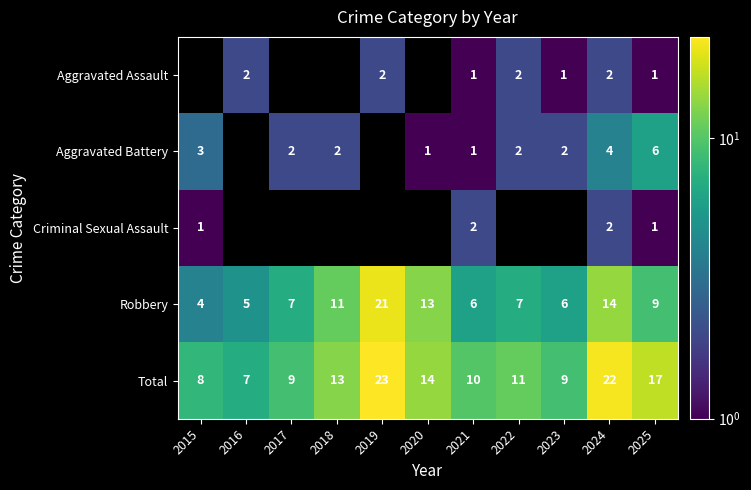

At which label does Total reach its minimum?

2016